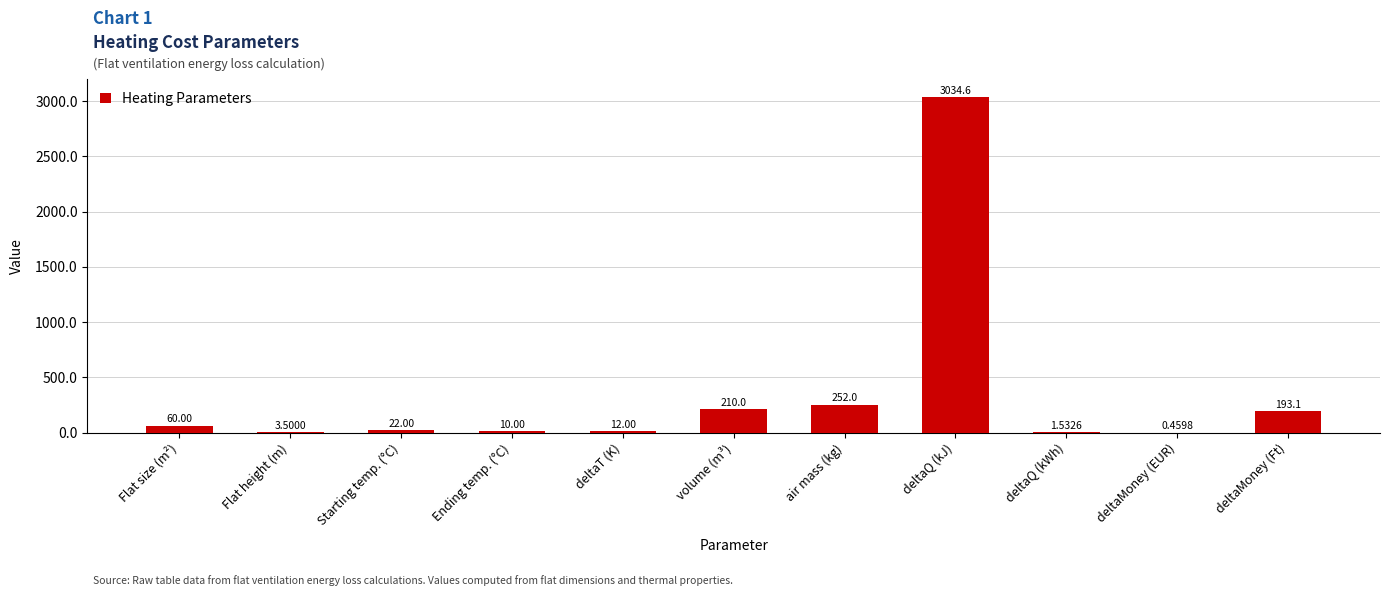

How many series are shown in this chart?

1